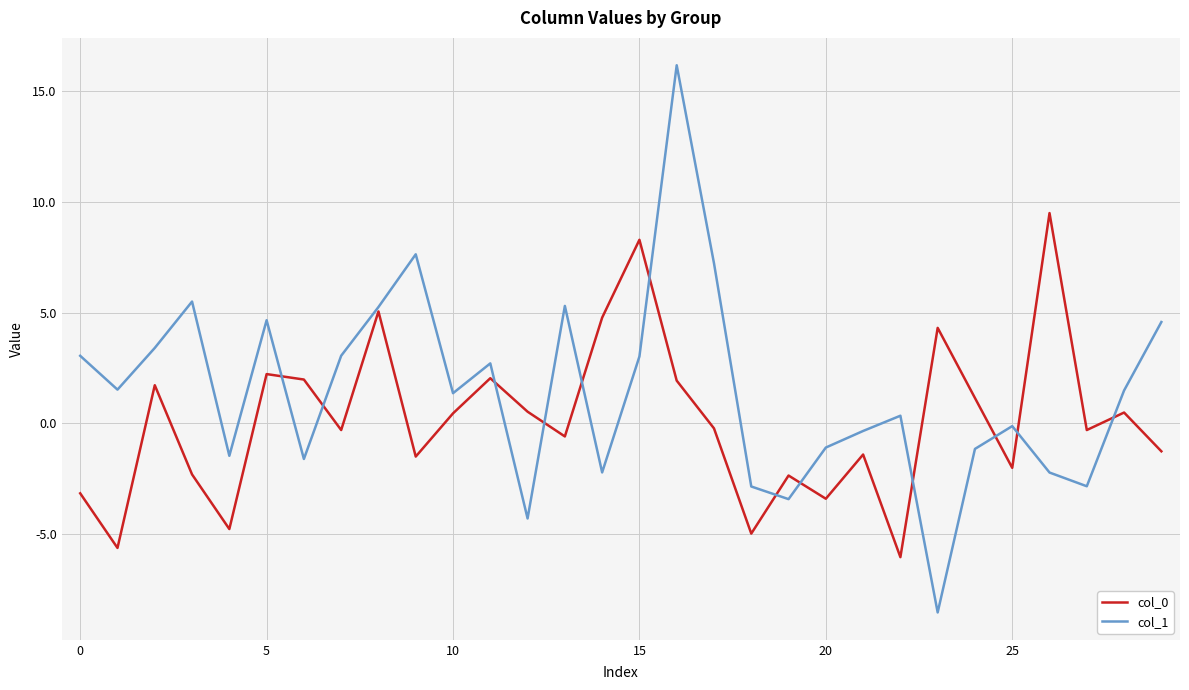

What is the minimum value for col_1?

-8.5